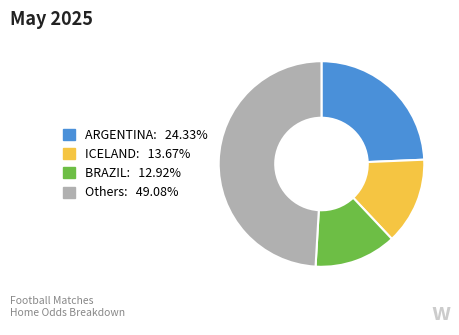

Is there a majority slice in this chart?

No